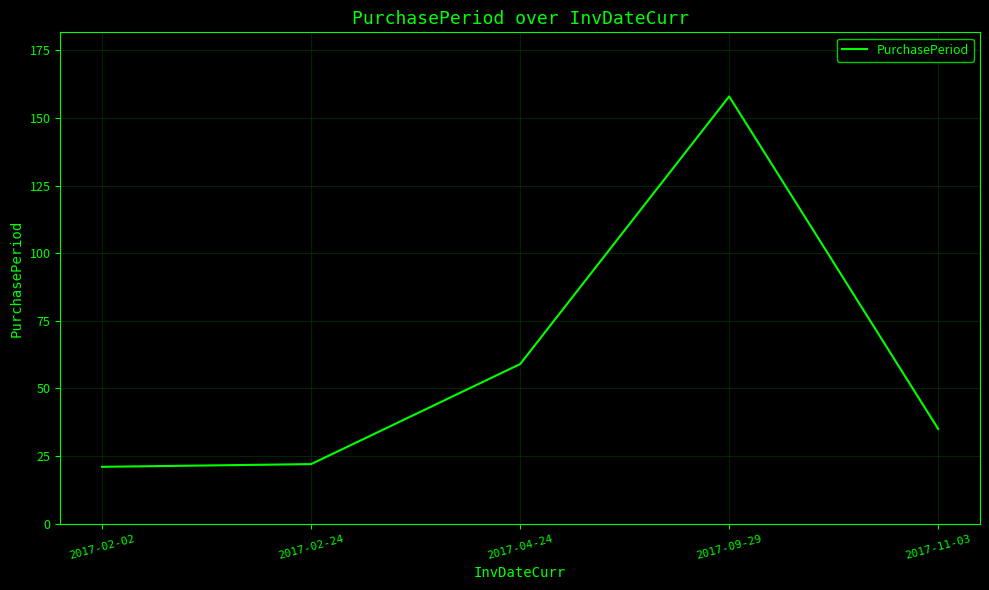

What is the sum of all values?

295